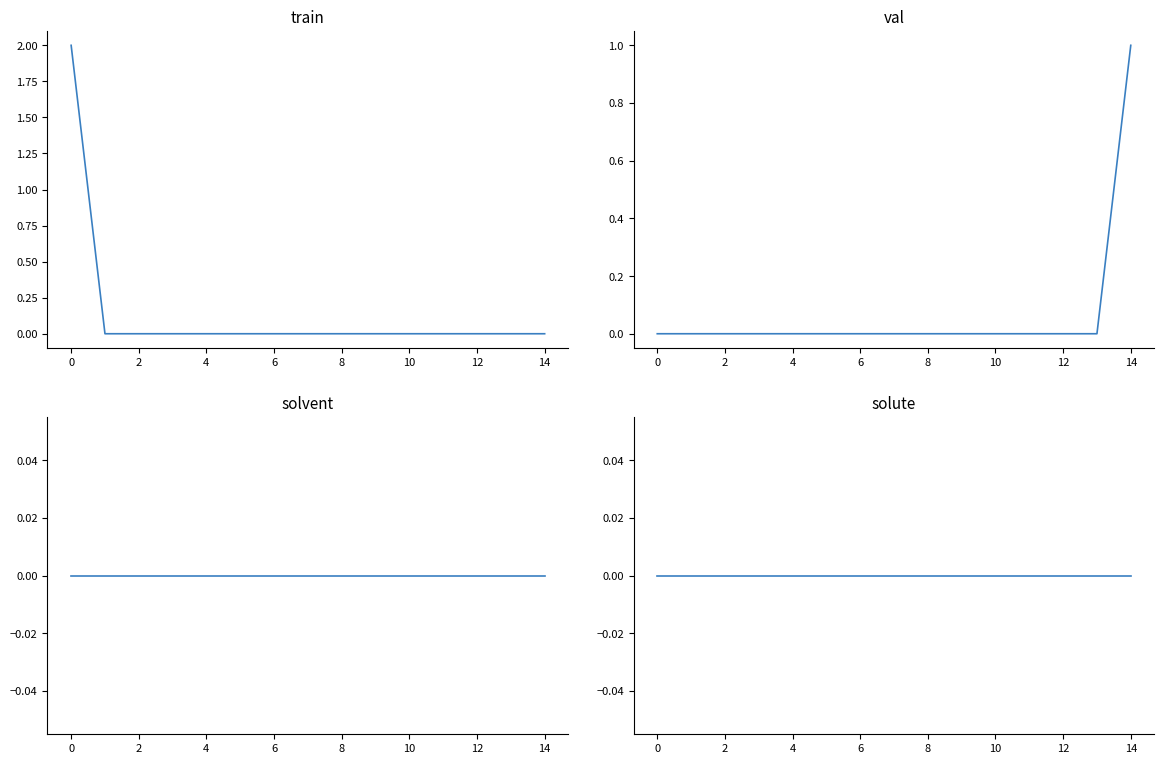

At how many categories does at least one series exceed 0?

2